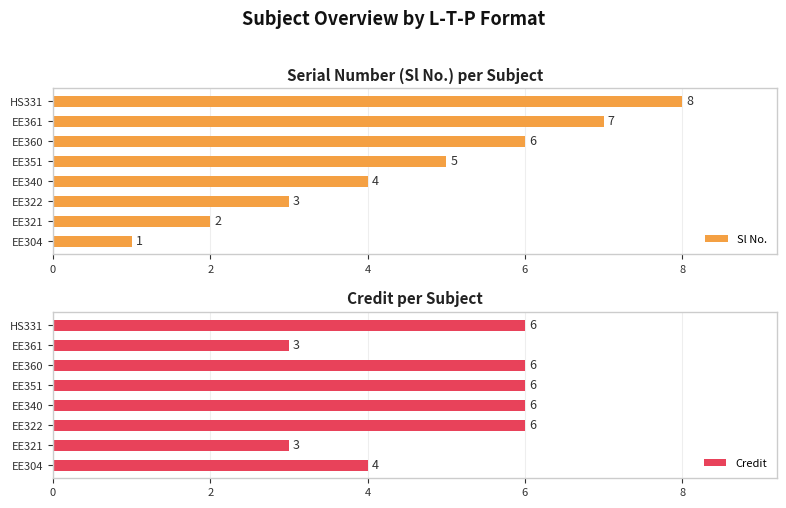

Which series has the largest range (max minus min)?

Sl No.